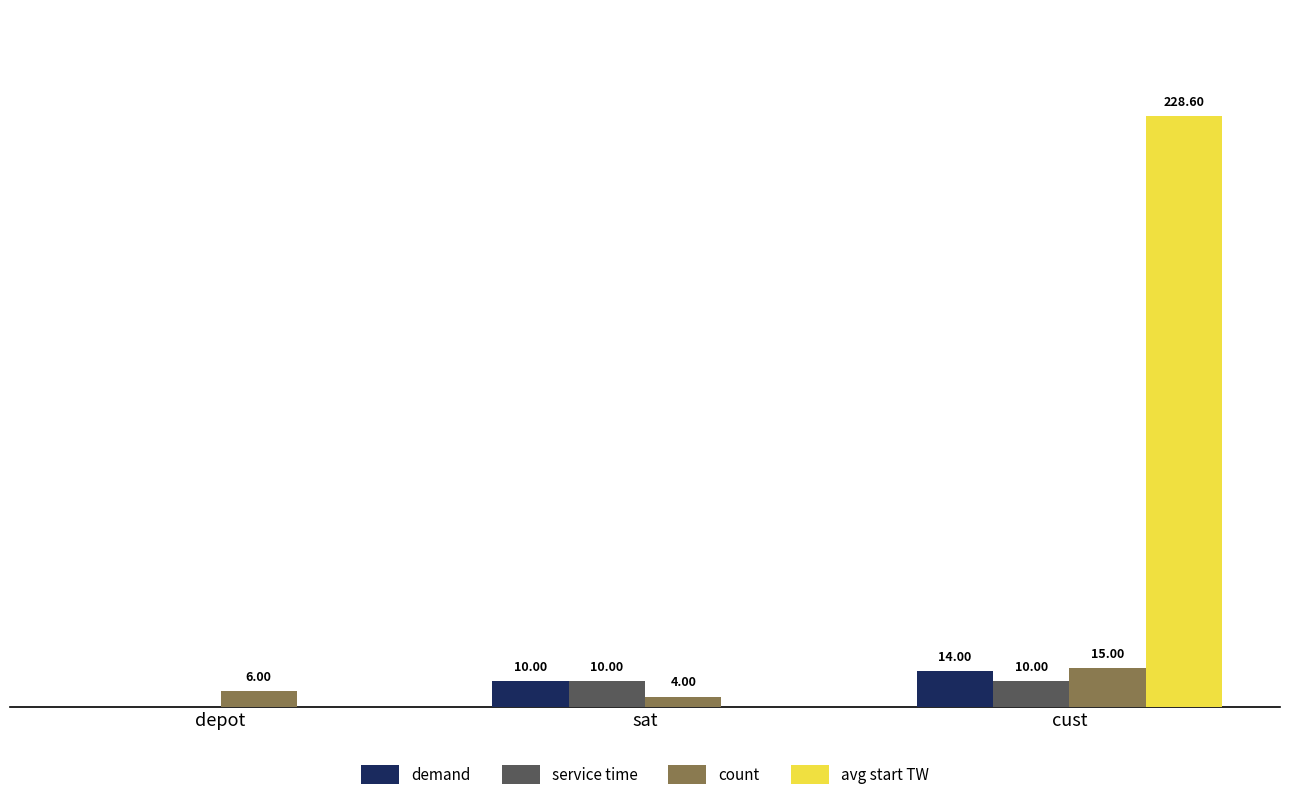

Is the value of service time at depot greater than the value of count at depot?

No